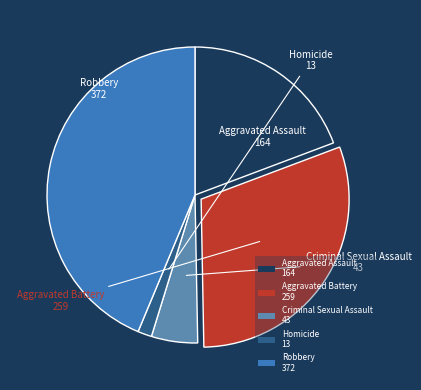

What is the ratio of the value at Robbery 372 to the value at Aggravated Assault 164?

2.3